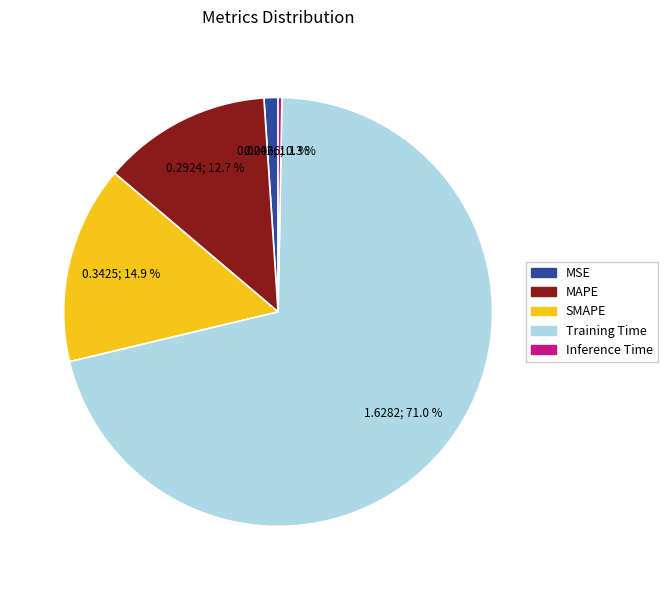

Between MSE and MAPE, which is larger?

MAPE